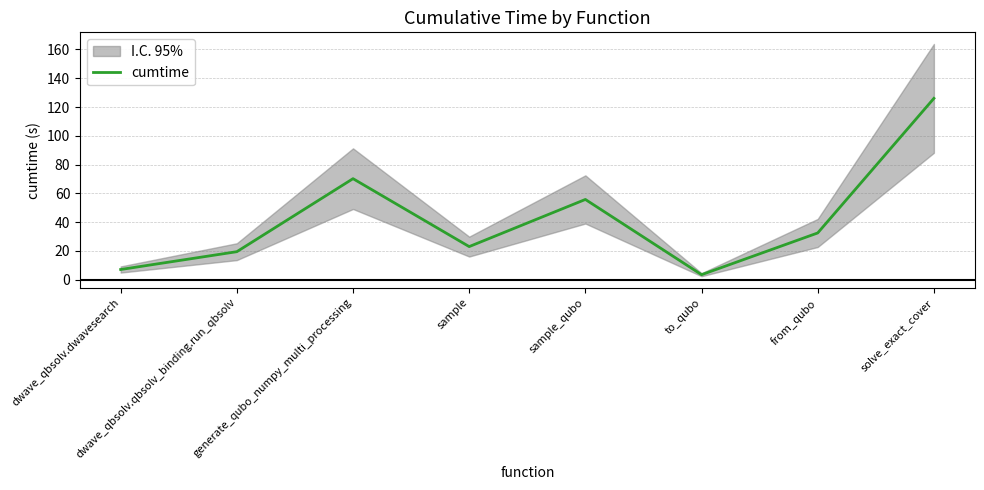

How many values are below 32?

4